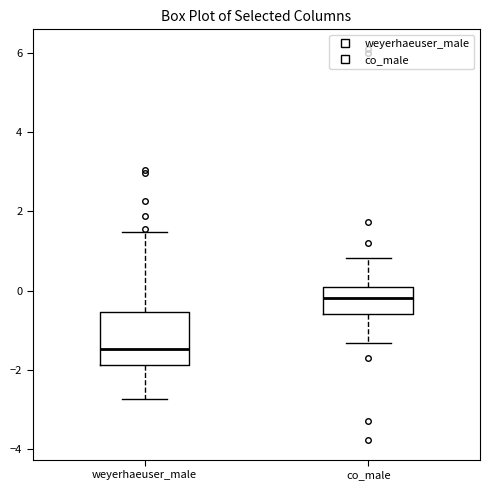

Reading left to right, read every box against the y-axis: the position of its median line, the range the box covers, and the ends of its whiskers. The values are not printed on the chart, so give them approximately, as read against the axis.

weyerhaeuser_male: median -1.4, box -1.8 to -0.6, whiskers -2.8 to 1.4
co_male: median -0.2, box -0.6 to 0.0, whiskers -1.4 to 0.8